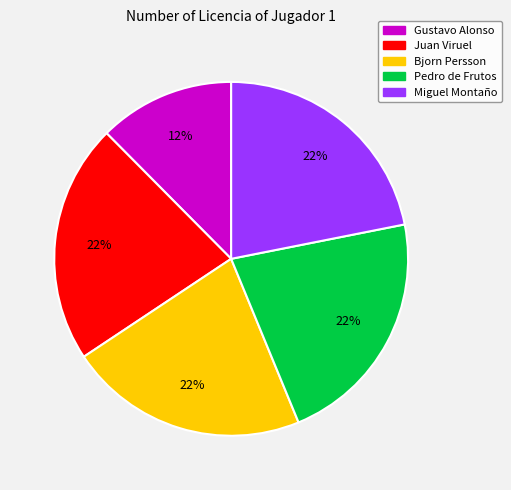

Which category has the smallest portion of the pie?

Gustavo Alonso